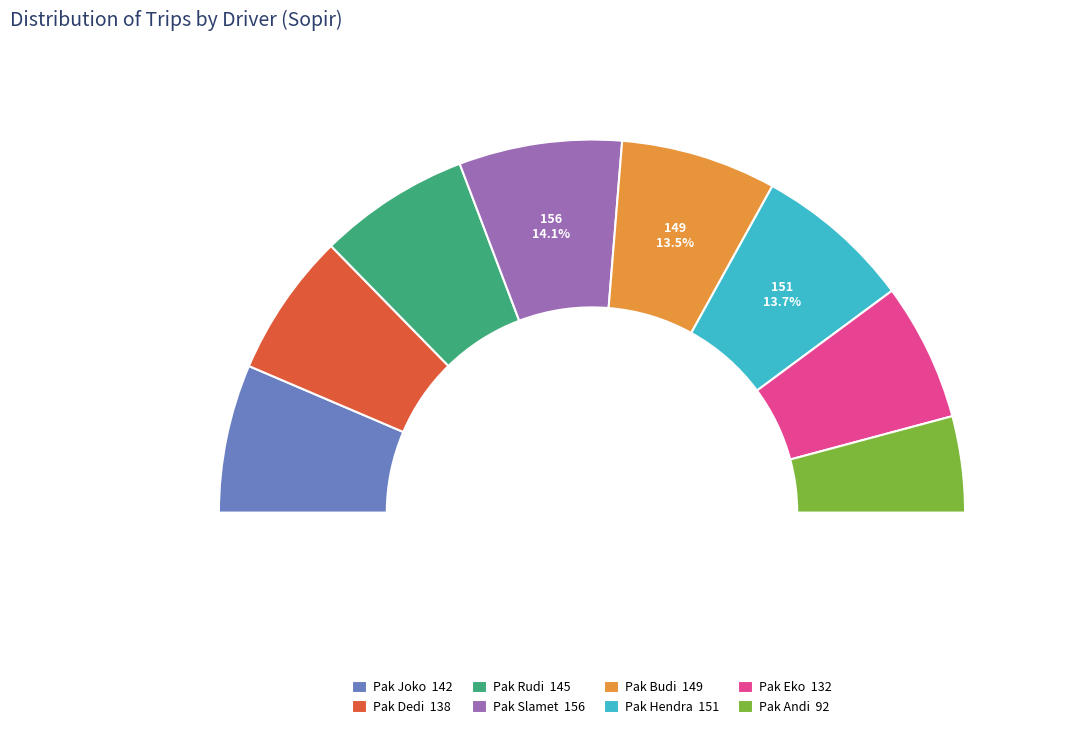

What is the change in value from Pak Joko to Pak Andi?

-50